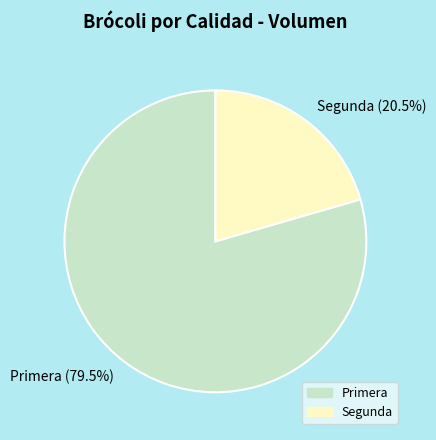

Which slice is the smallest?

Segunda